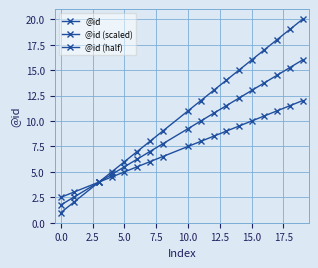

What is the label of the 3rd point from the left?

2.5